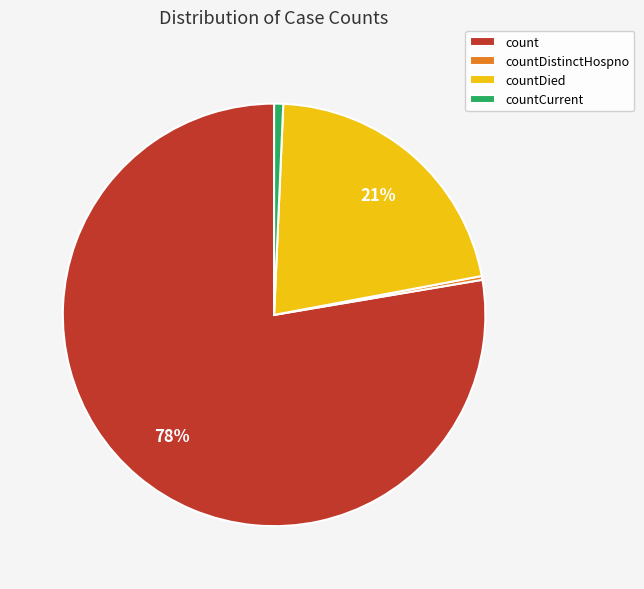

To the nearest percent, what is the combined percentage of countDied and count?

99%